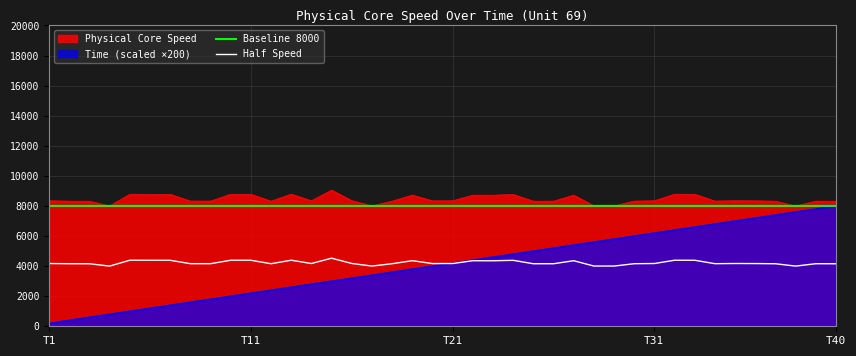

Which series has the largest total across all categories?

Physical Core Speed